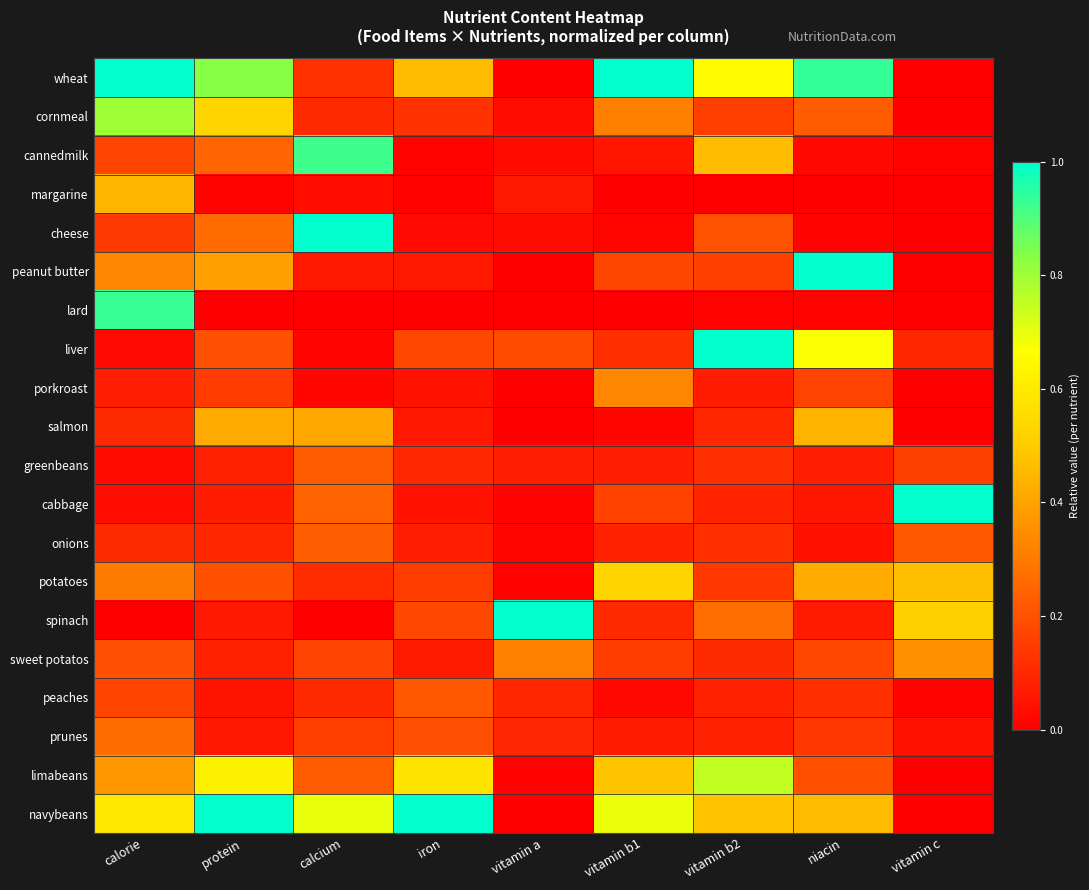

How many distinct data groups are displayed?

20